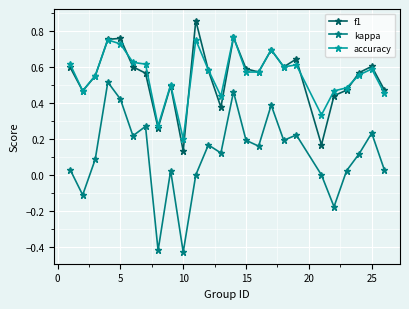

How many interior local valleys does the kappa series have?

8